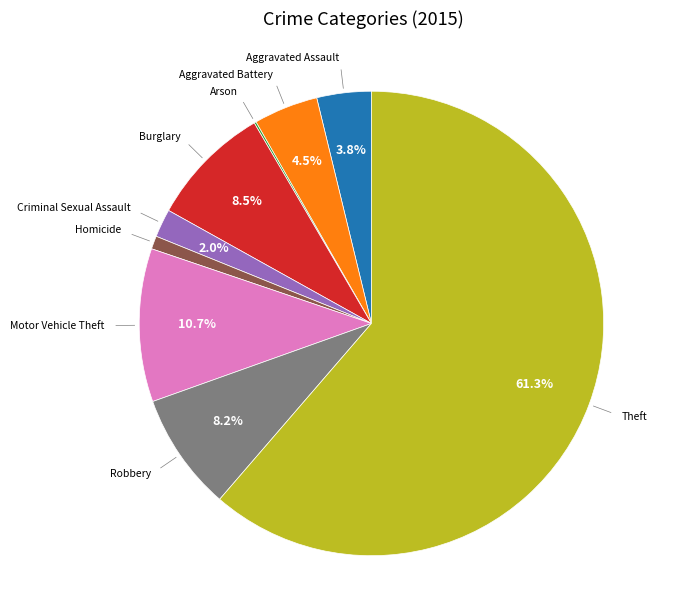

To the nearest percent, what is the average slice percentage?

11%